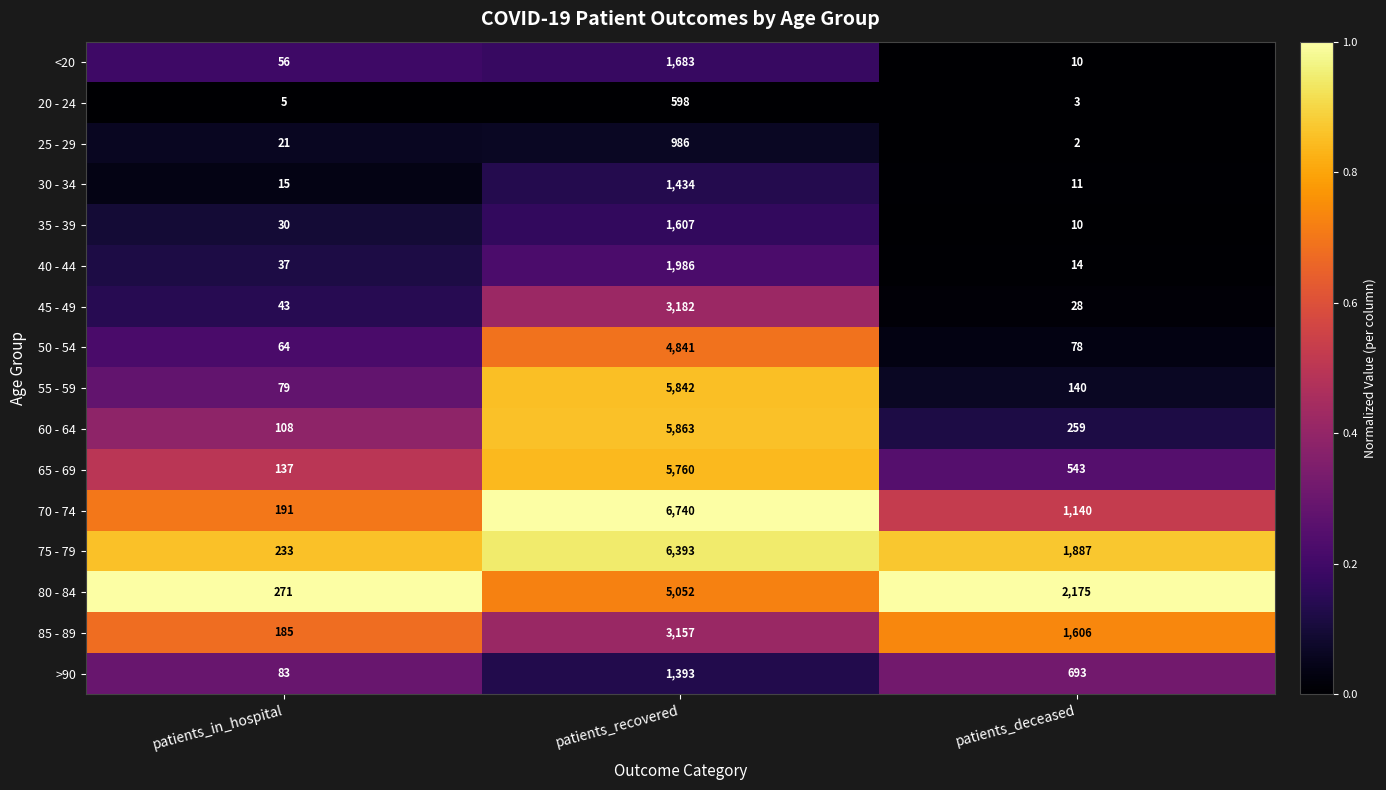

At which category is the sum across all series the highest?

patients_recovered